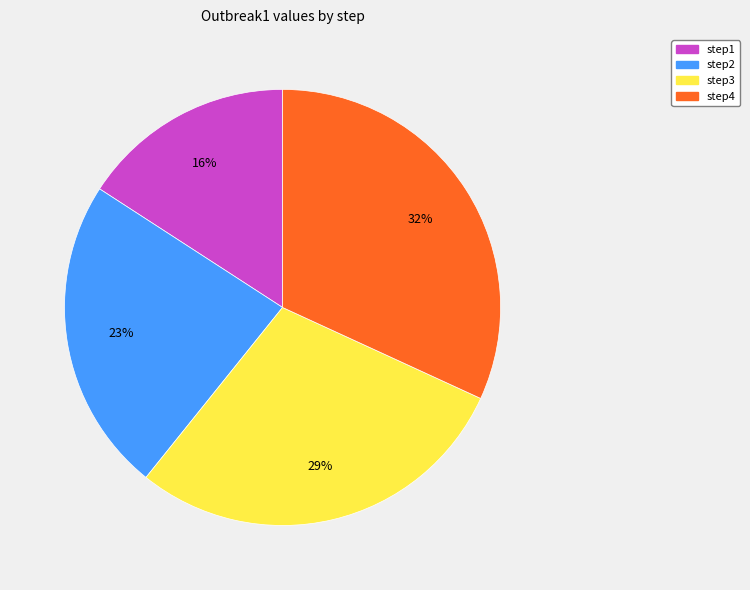

The step1 slice represents 16% of the pie. True or false?

True